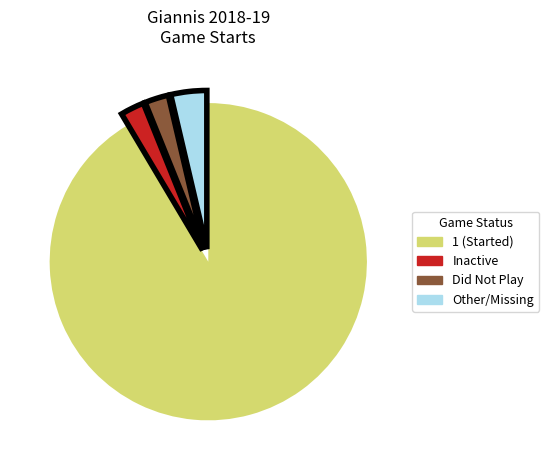

Is there a majority slice in this chart?

Yes